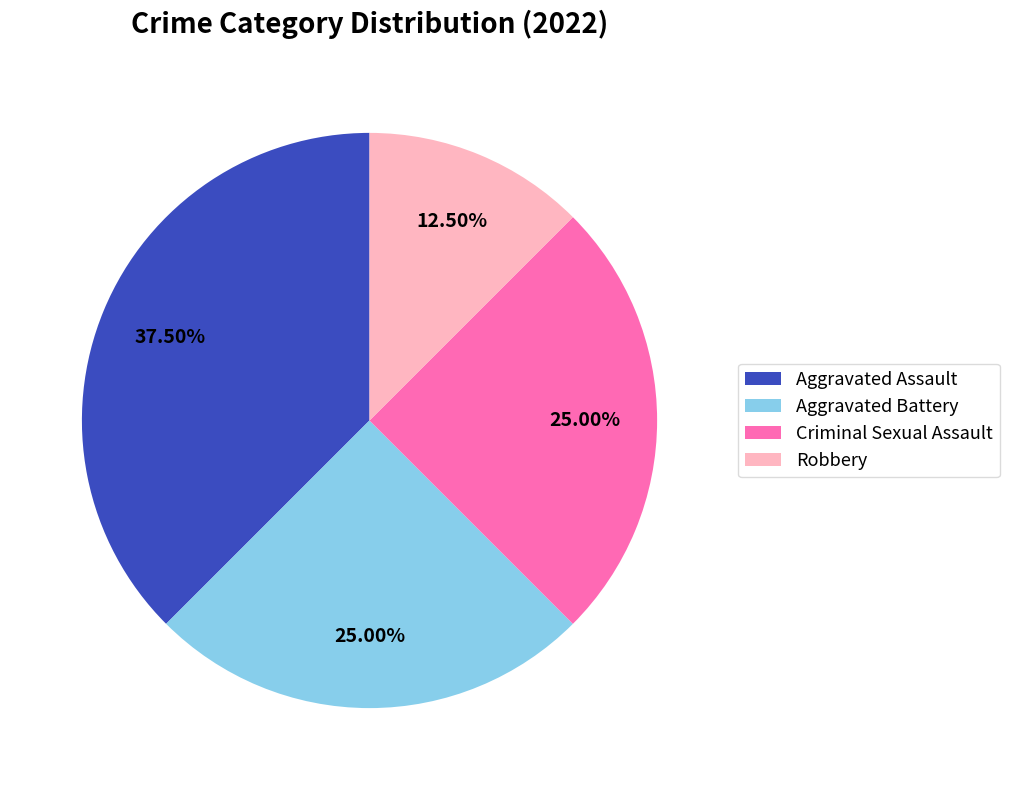

Is it true that Aggravated Battery is 39% of the pie?

False